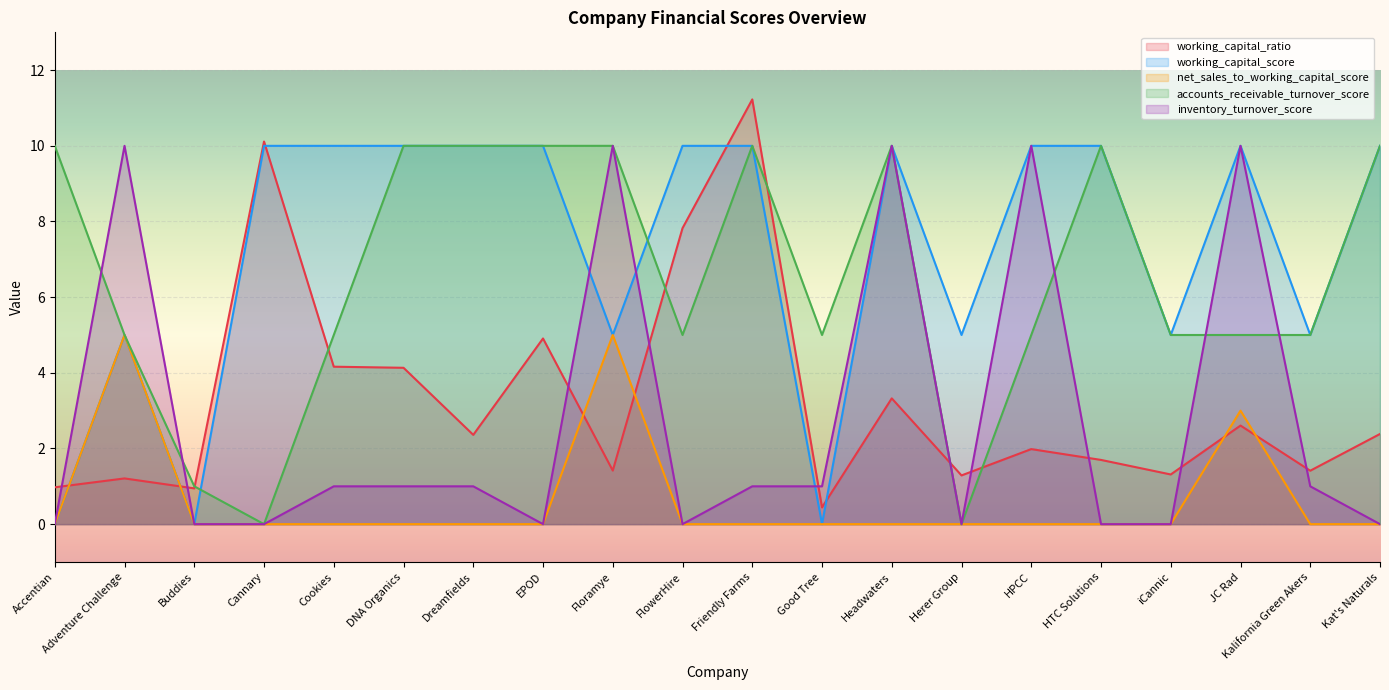

True or false: net_sales_to_working_capital_score has more than 1 points higher than both neighbors.

True